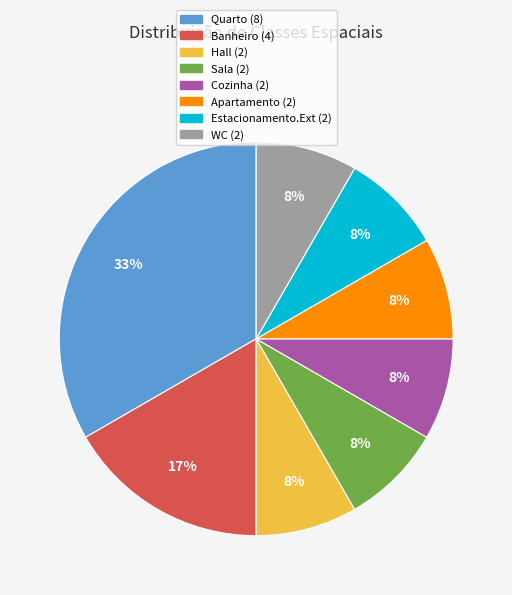

Count the number of slices in the pie.

8